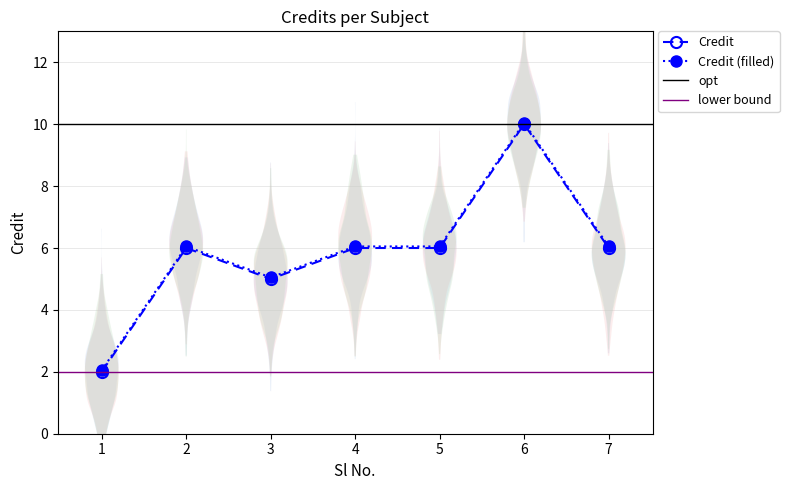

Reading left to right, transcribe all the data shown in this chart.

1=2	2=6	3=5	4=6	5=6	6=10	7=6